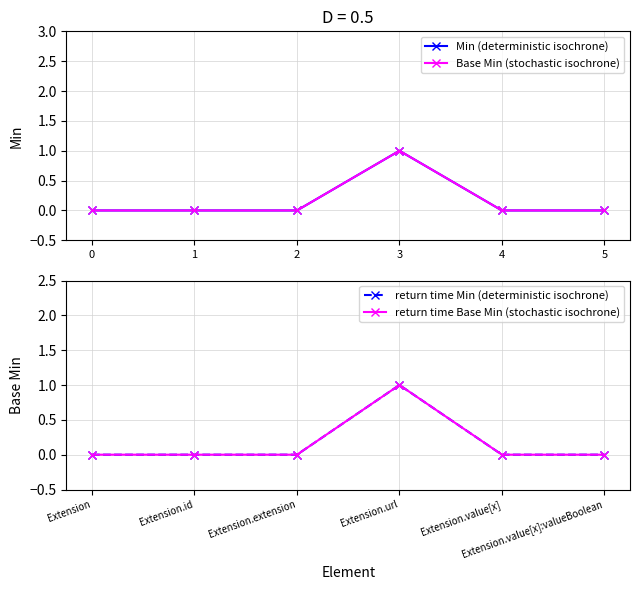

Reading left to right, extract all data points from this chart.

Min (deterministic isochrone): 0	0	0	1	0	0
Base Min (stochastic isochrone): 0	0	0	1	0	0
return time Min (deterministic isochrone): 0	0	0	1	0	0
return time Base Min (stochastic isochrone): 0	0	0	1	0	0